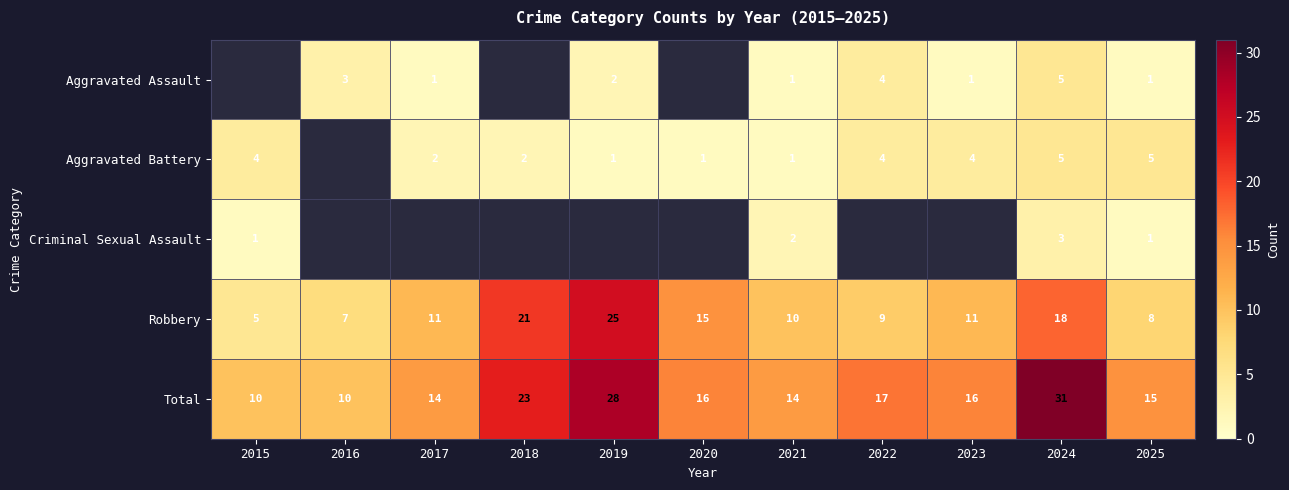

Is the value of Total at 2022 greater than the value of Aggravated Assault at 2023?

Yes